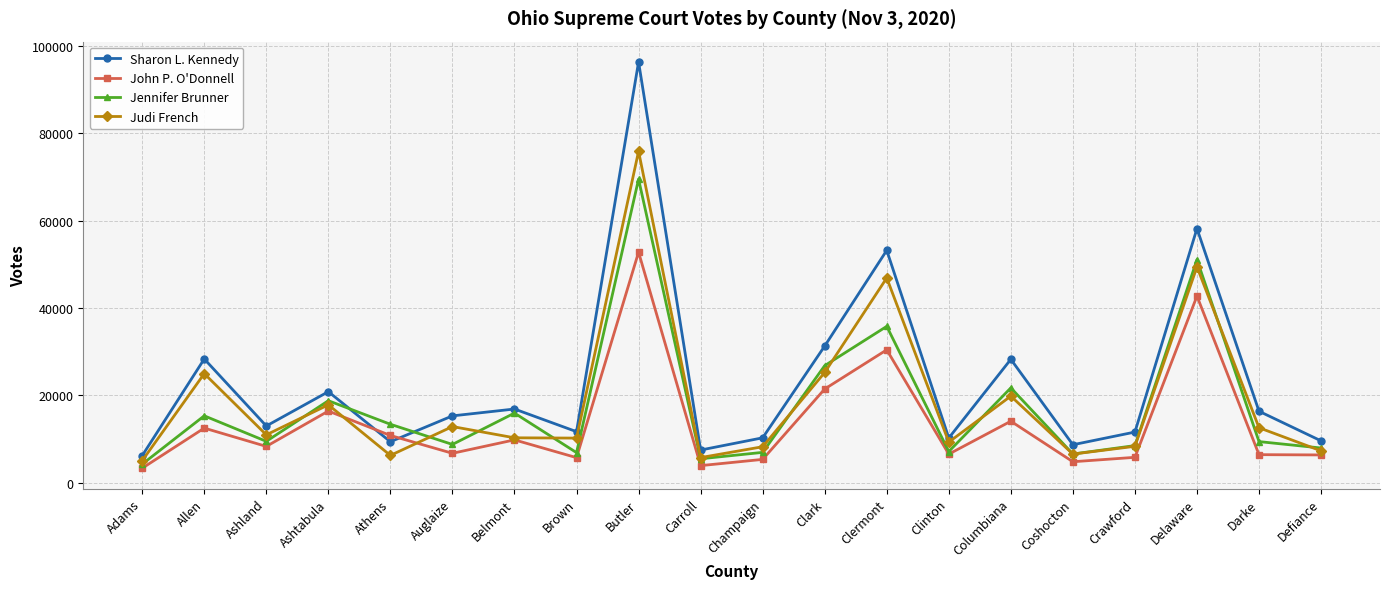

How many interior local valleys does the Sharon L. Kennedy series have?

6